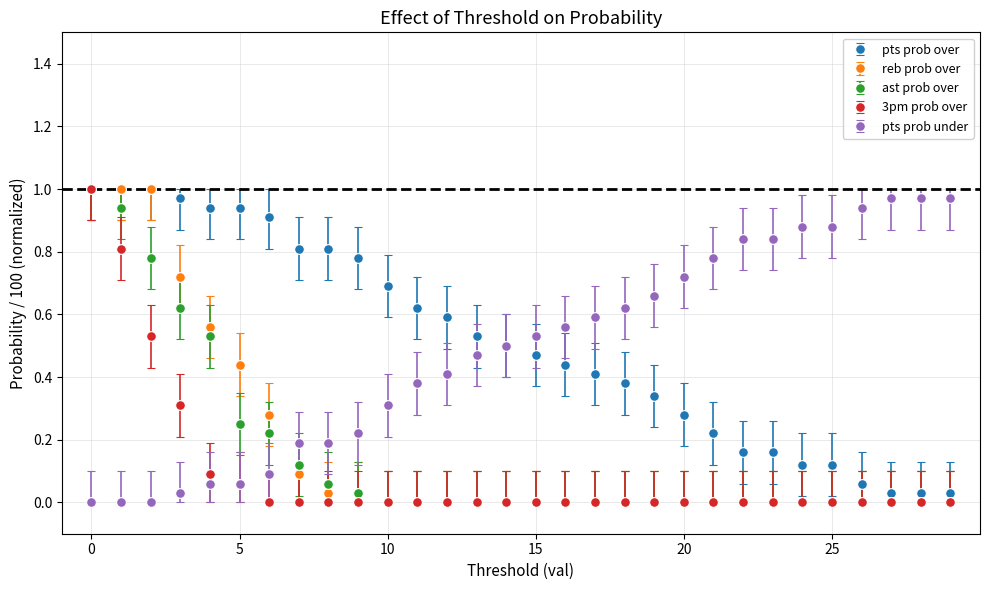

Which series ends up on top after the final intersection of ast prob over and pts prob under?

pts prob under